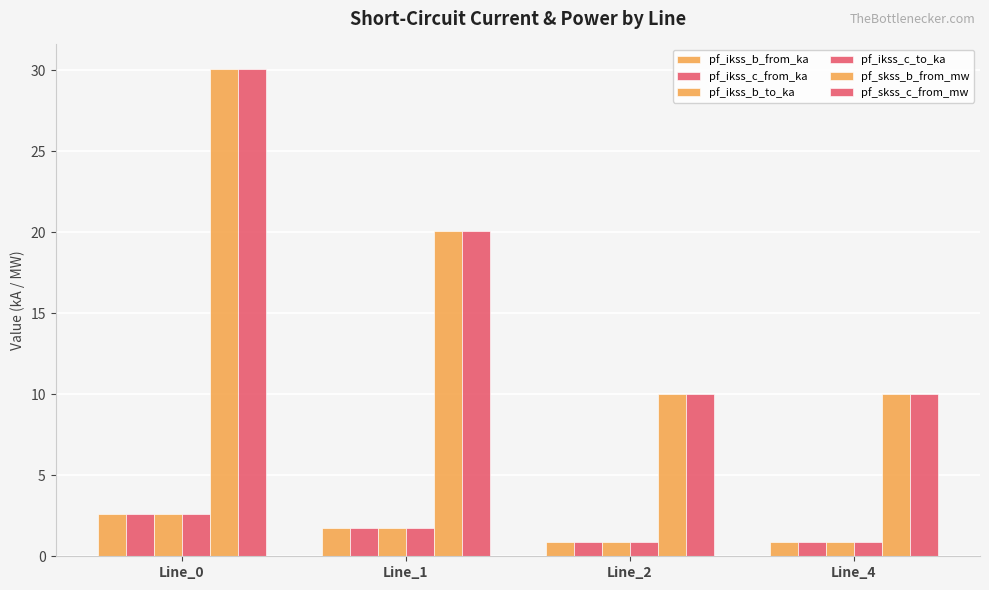

How many bars are there in each group?

6